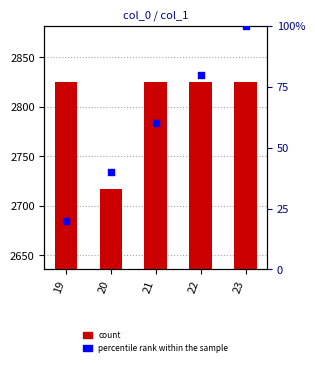

Which series has the largest total across all categories?

count